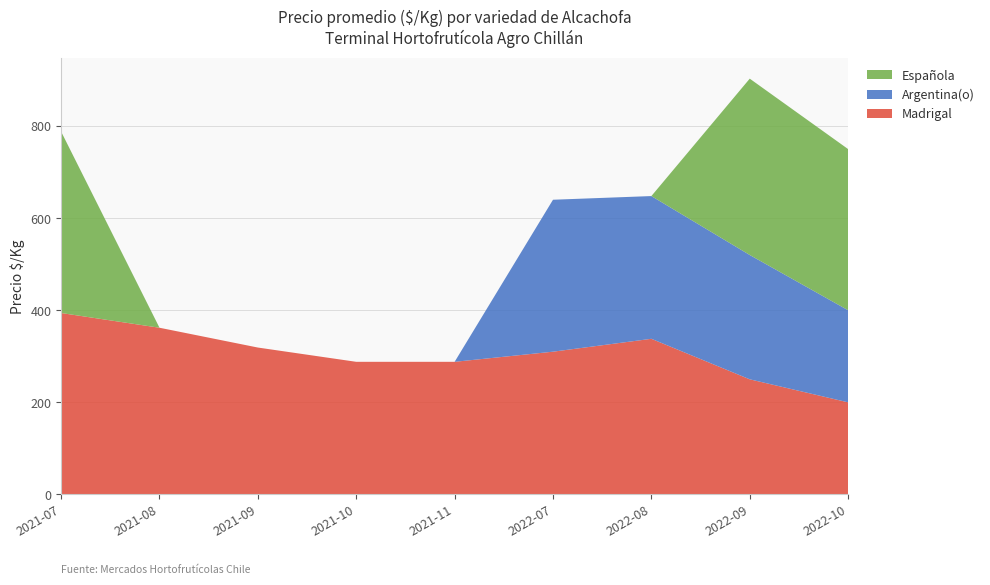

Reading right to left, what are all the values shown in this chart?

Madrigal: 2022-10=200	2022-09=250	2022-08=338	2022-07=310	2021-11=288	2021-10=288	2021-09=319	2021-08=362	2021-07=394
Argentina(o): 2022-10=200	2022-09=270	2022-08=310	2022-07=330	2021-11=0	2021-10=0	2021-09=0	2021-08=0	2021-07=0
Española: 2022-10=350	2022-09=383	2022-08=0	2022-07=0	2021-11=0	2021-10=0	2021-09=0	2021-08=0	2021-07=394